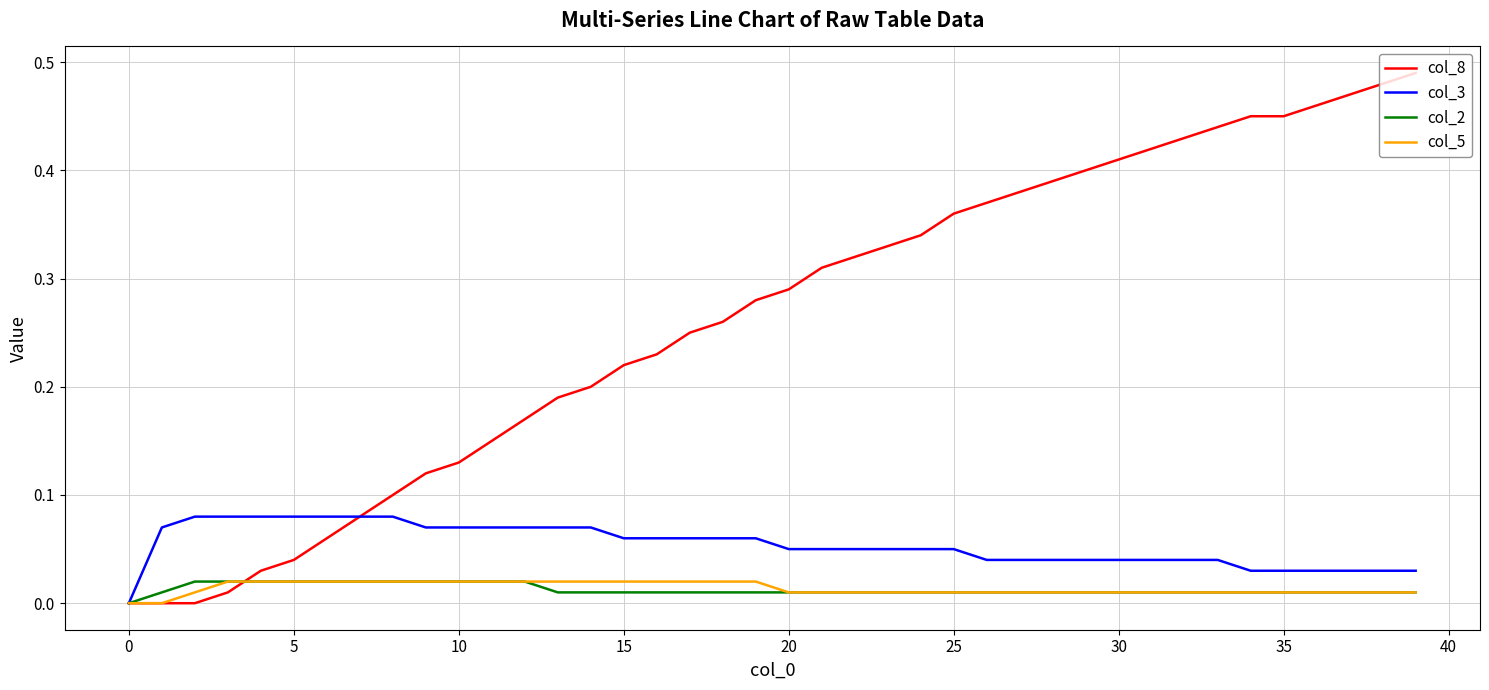

Which series has the widest spread of values?

col_8